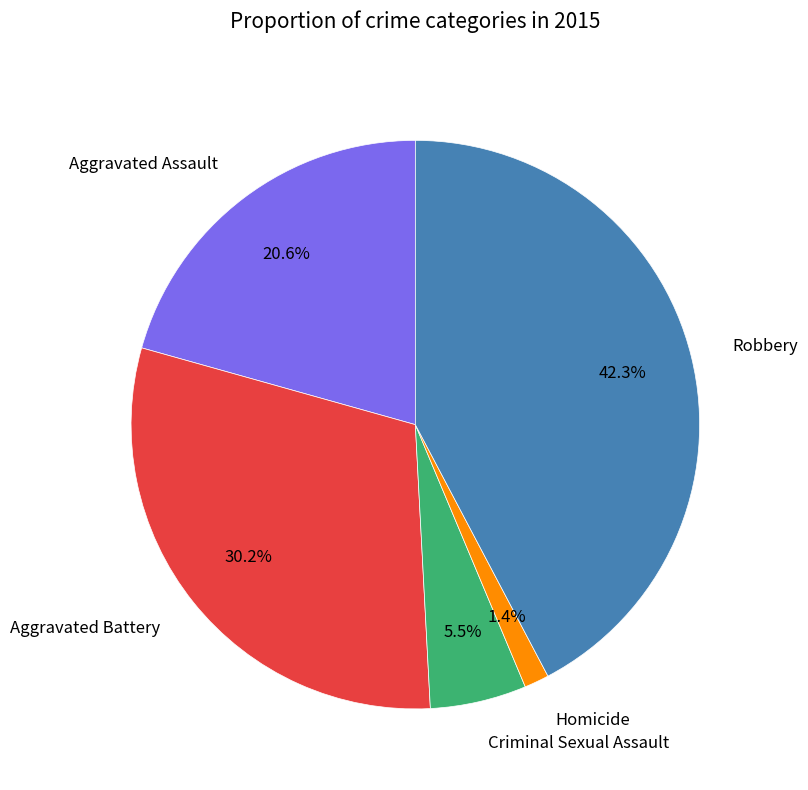

Is there any slice that represents more than half of the pie?

No